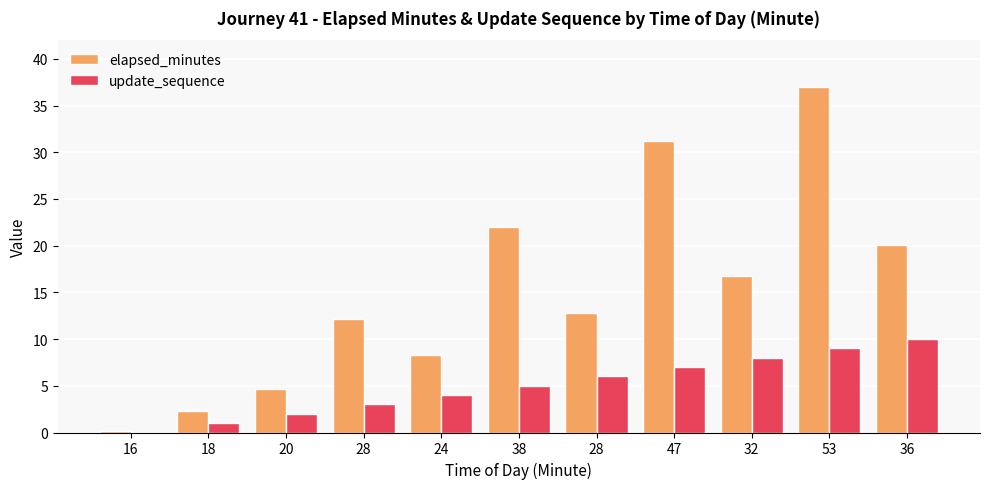

What are all the series names shown in the legend?

elapsed_minutes, update_sequence